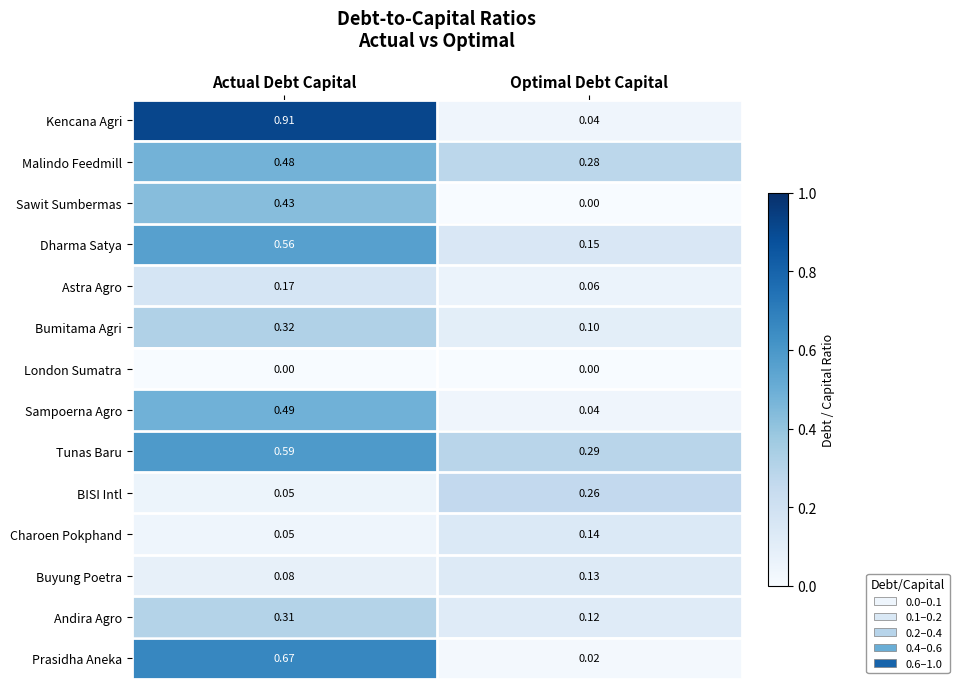

Is the value of Buyung Poetra at Optimal Debt Capital greater than the value of Kencana Agri at Actual Debt Capital?

No